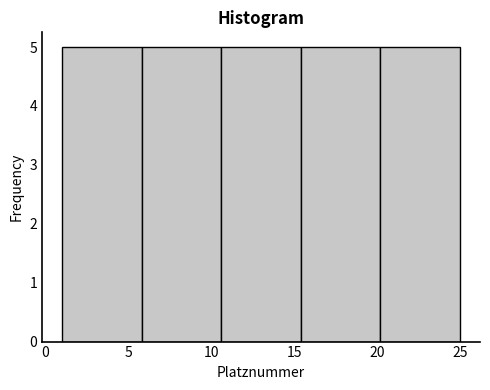

Reading left to right, list every bar in this chart as the range it spans on the x-axis followed by its height. Neither the bar edges nor the heights are printed on the chart, so give them approximately, as read against the axes.

1.0 to 5.8: 5
5.8 to 10.6: 5
10.6 to 15.4: 5
15.4 to 20.2: 5
20.2 to 25.0: 5